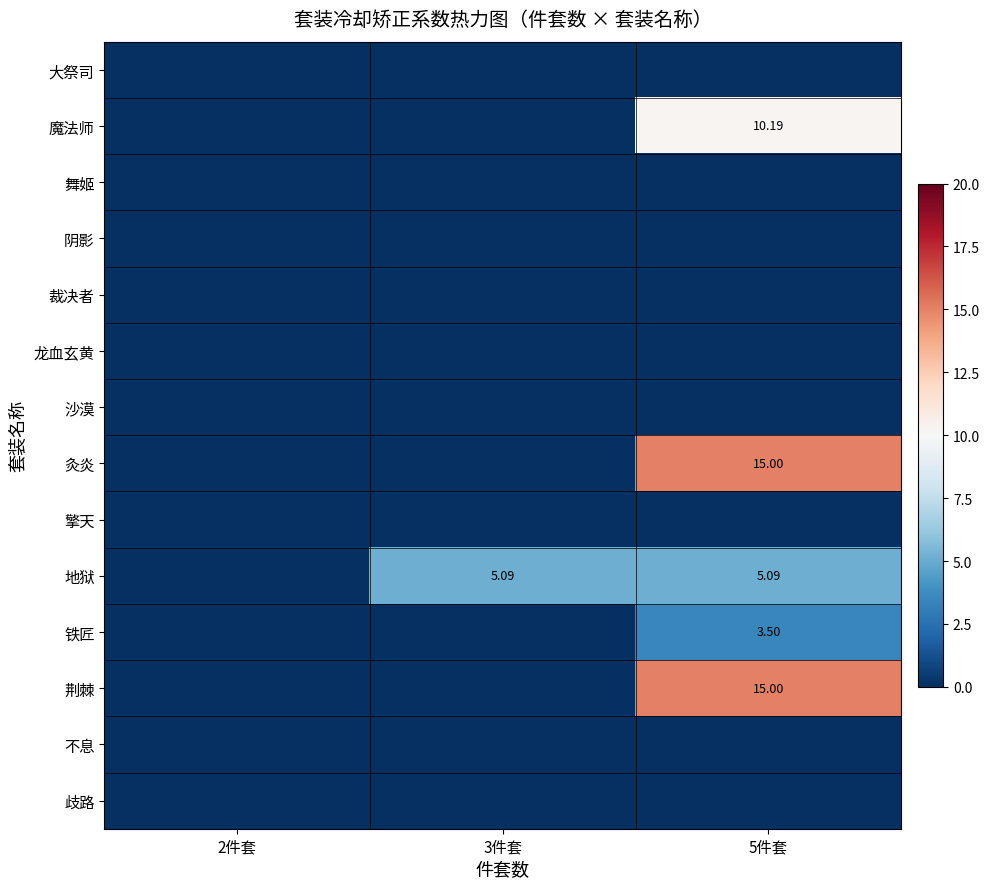

At how many categories does at least one series exceed 0?

2